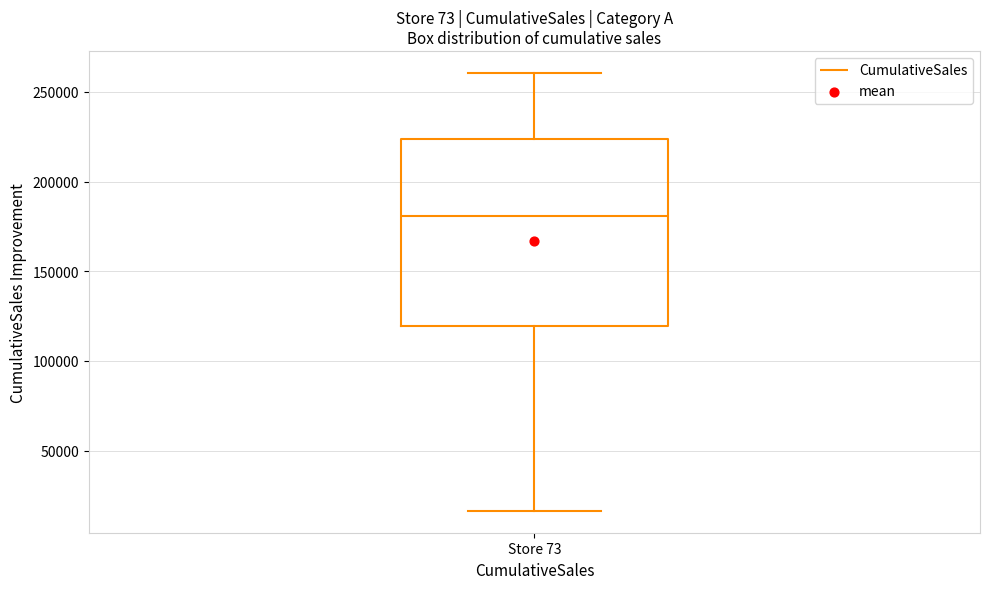

Read this box plot against the y-axis: the position of the median line, the range covered by the box, and the ends of both whiskers. The values are not printed on the chart, so give them approximately, as read against the axis.

median 180000, box 120000 to 225000, whiskers 15000 to 260000